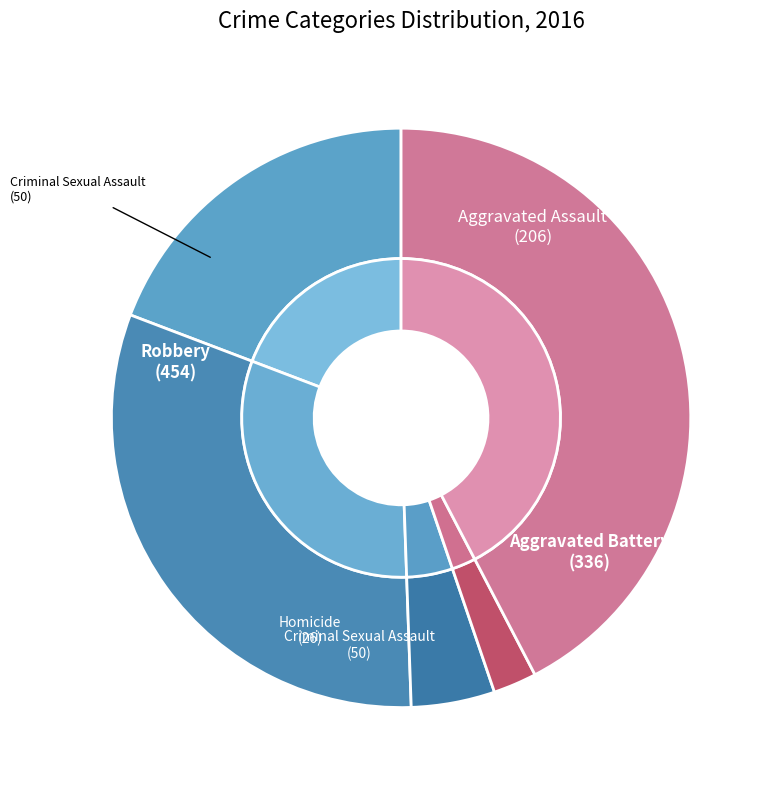

To the nearest percent, what is the average slice percentage?

20%